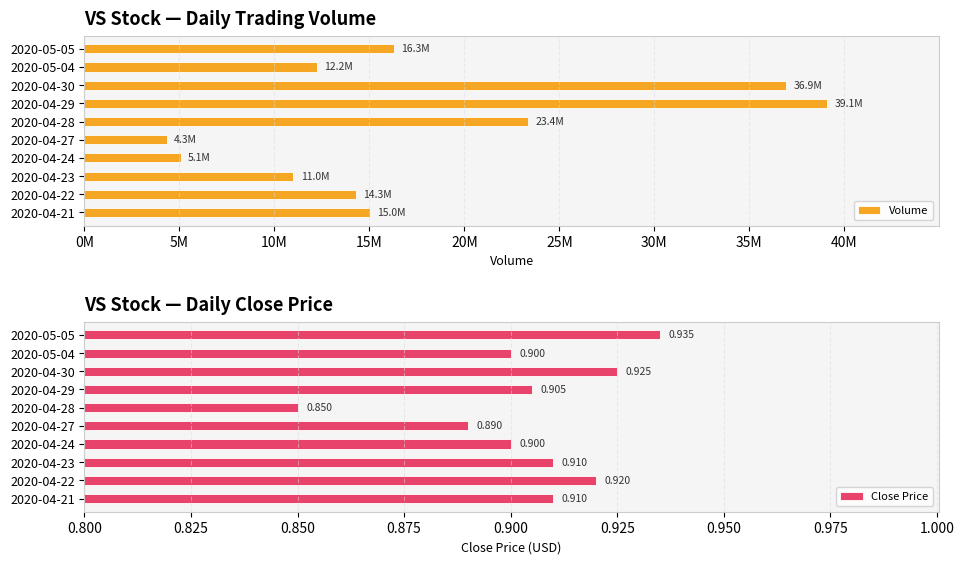

Count the Close Price values in the range 0 to 1.

10